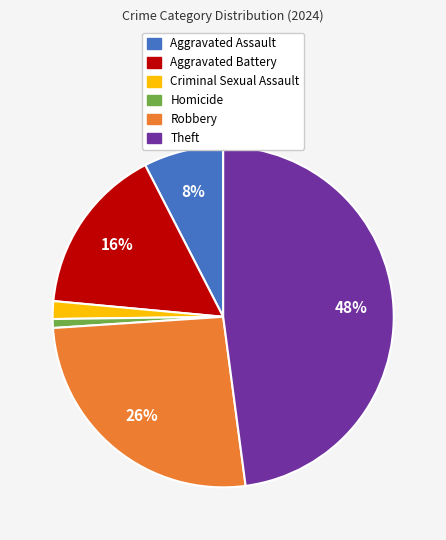

The Aggravated Assault slice represents 8% of the pie. True or false?

True